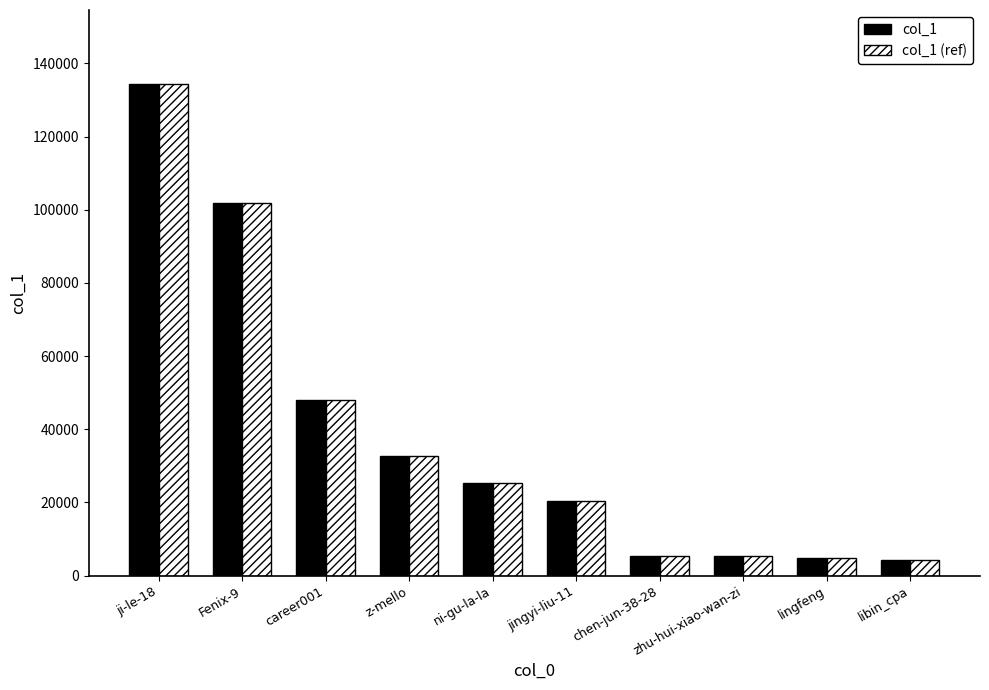

What is the total value across all series at jingyi-liu-11?

40724